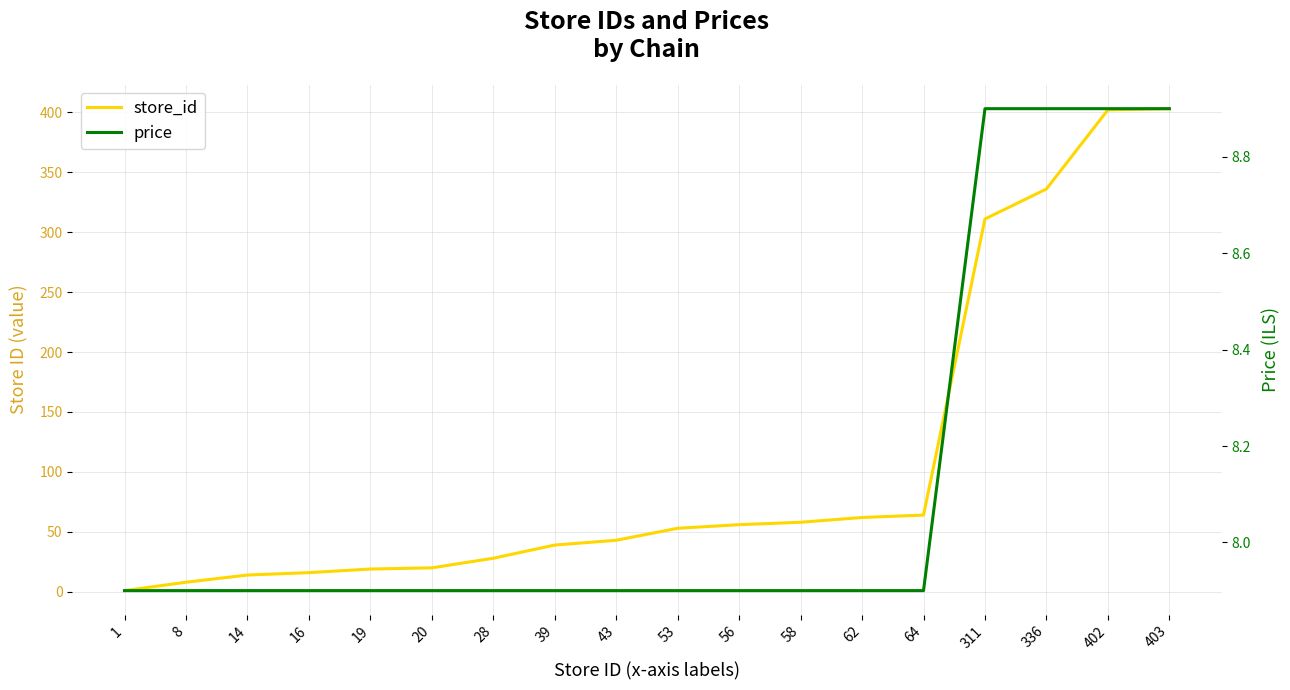

How many series are shown in this chart?

2